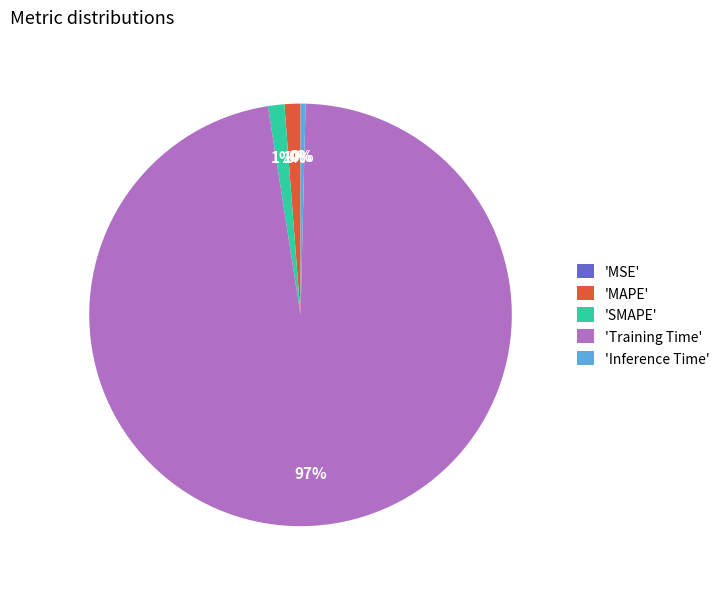

True or false: 'Training Time' accounts for 83% of the total.

False